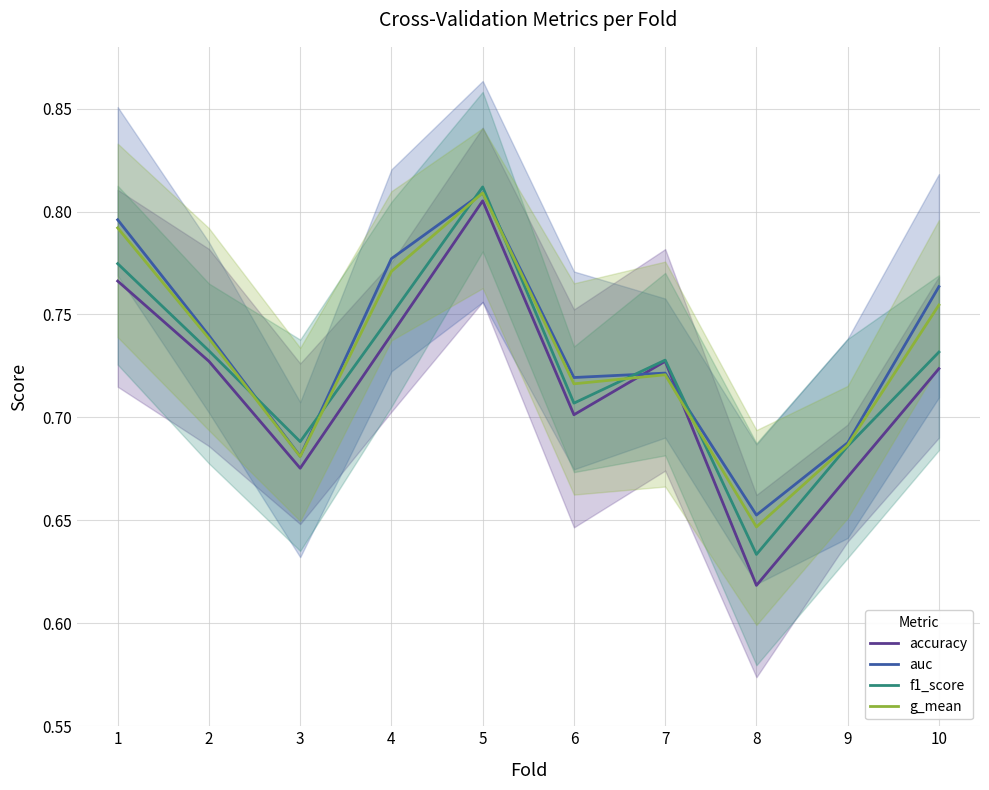

What is the value of the f1_score point at the 10th from the left?

0.7